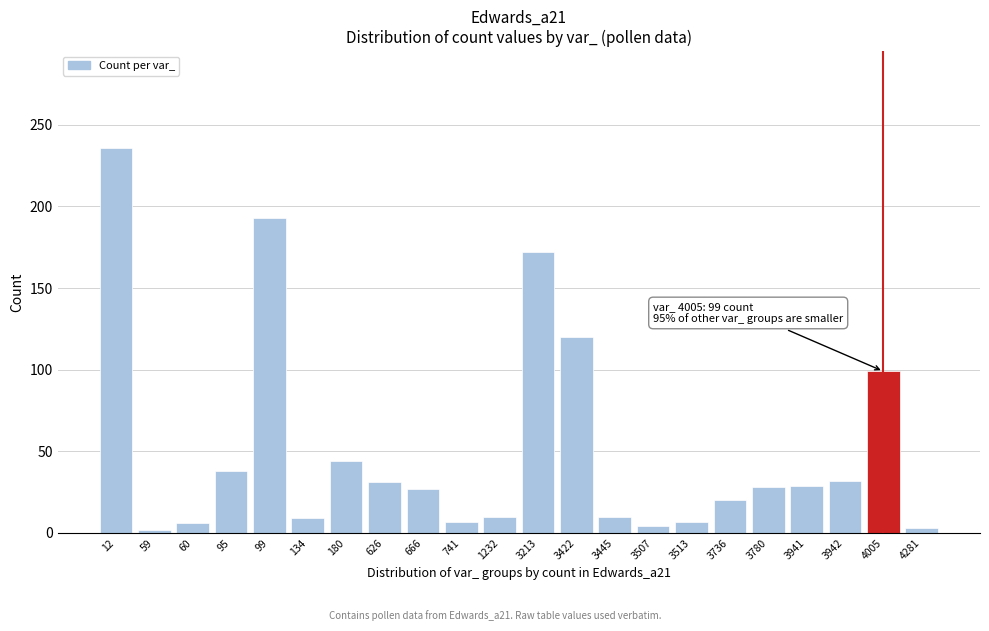

Which has a higher value, 60 or 3422?

3422